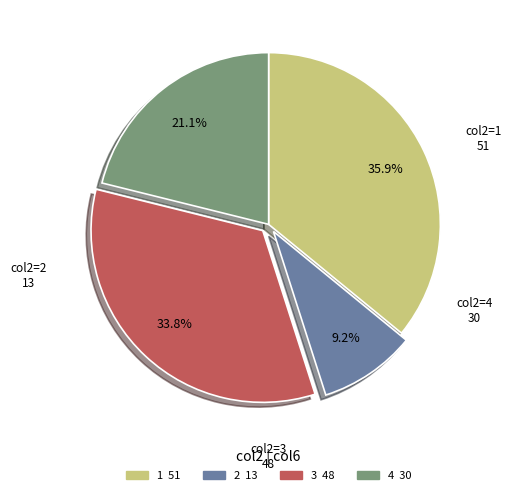

What percentage is the 4 slice, to the nearest percent?

21%